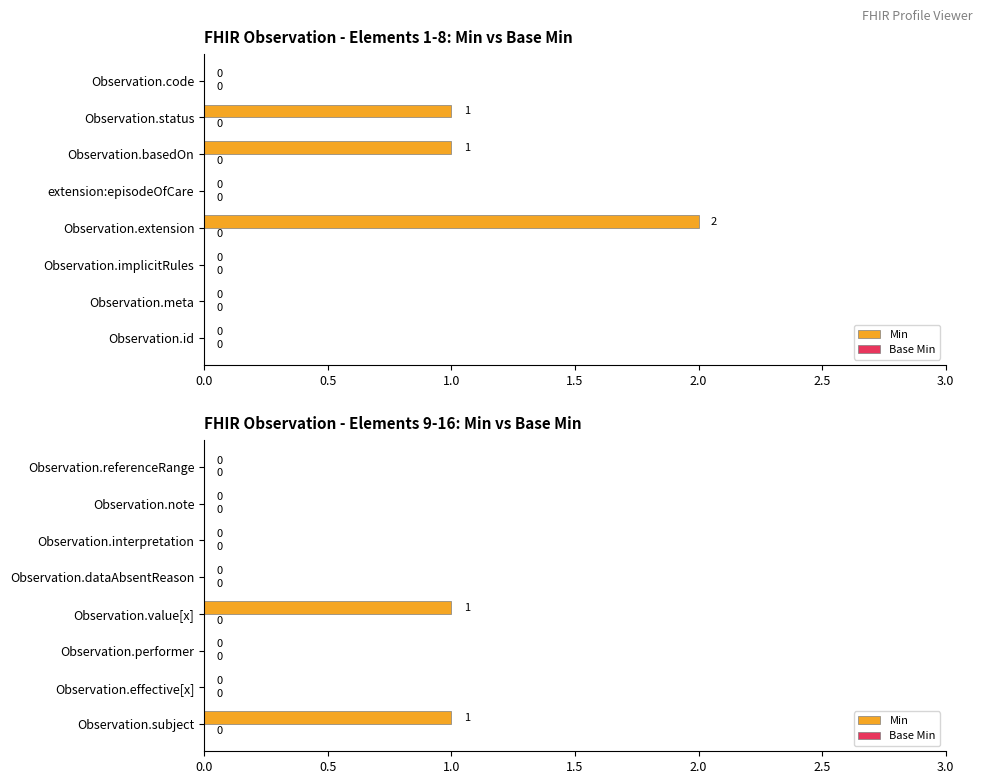

Between 2.0 and 2.5, which is larger?

2.0